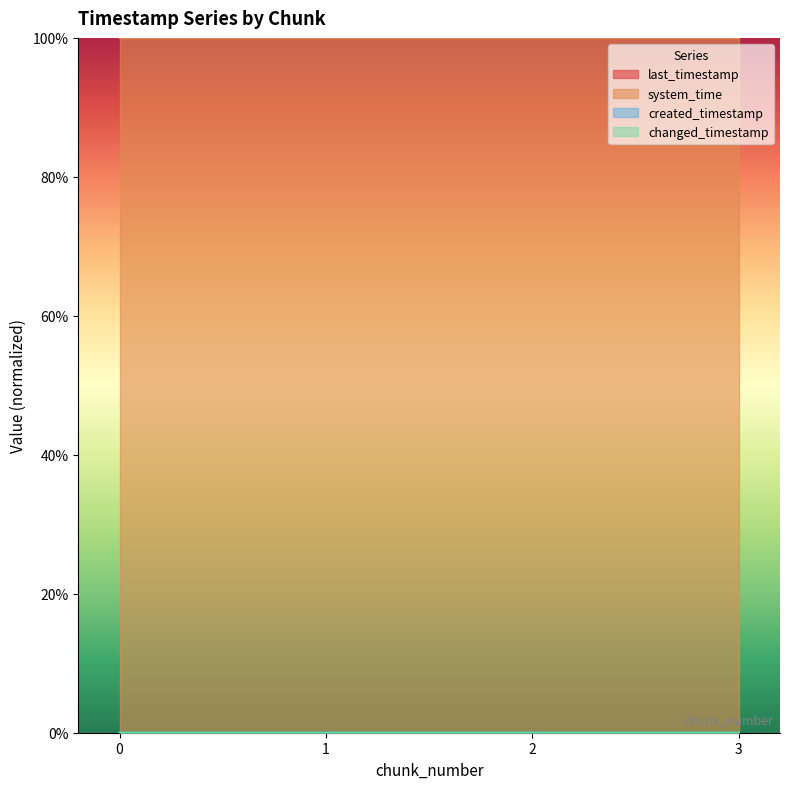

Reading left to right, transcribe all the data shown in this chart.

last_timestamp: 0=0.0	1=0.0	2=0.0	3=0.0
system_time: 0=1.0	1=1.0	2=1.0	3=1.0
created_timestamp: 0=0.0	1=0.0	2=0.0	3=0.0
changed_timestamp: 0=0.0	1=0.0	2=0.0	3=0.0